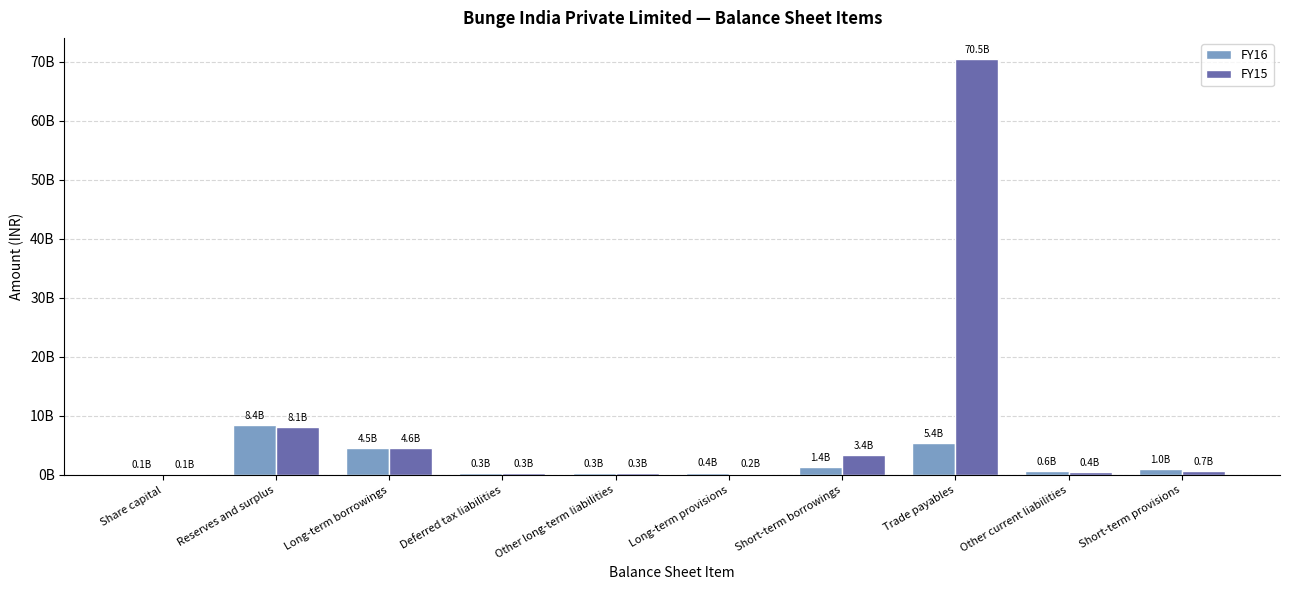

At which label is FY16 closest to 4274000000?

Long-term borrowings